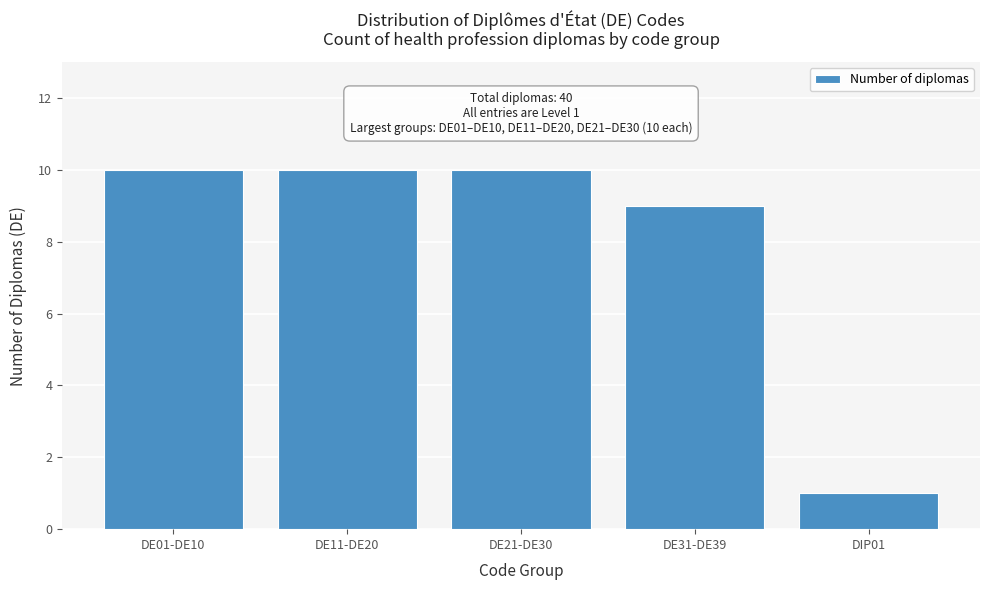

Reading right to left, what are all the values shown in this chart?

1	9	10	10	10